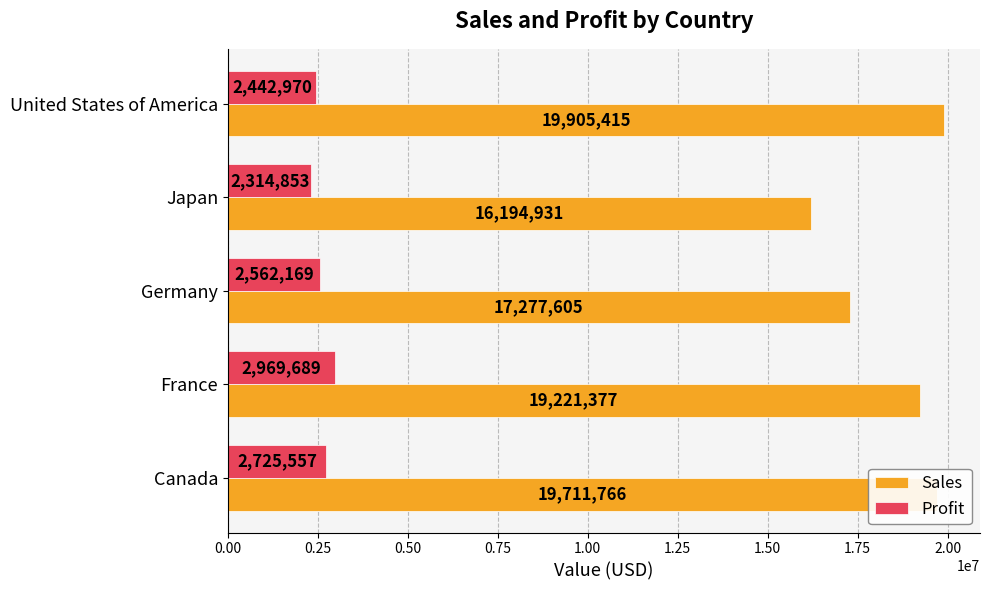

What is the difference between the maximum and minimum values in the Profit series?

654835.8